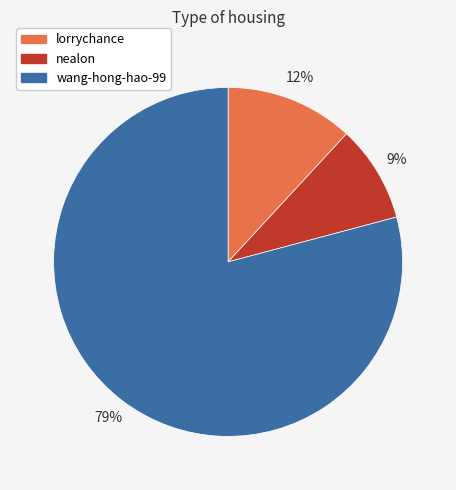

Approximately how many times larger is the value at lorrychance compared to nealon?

1.3